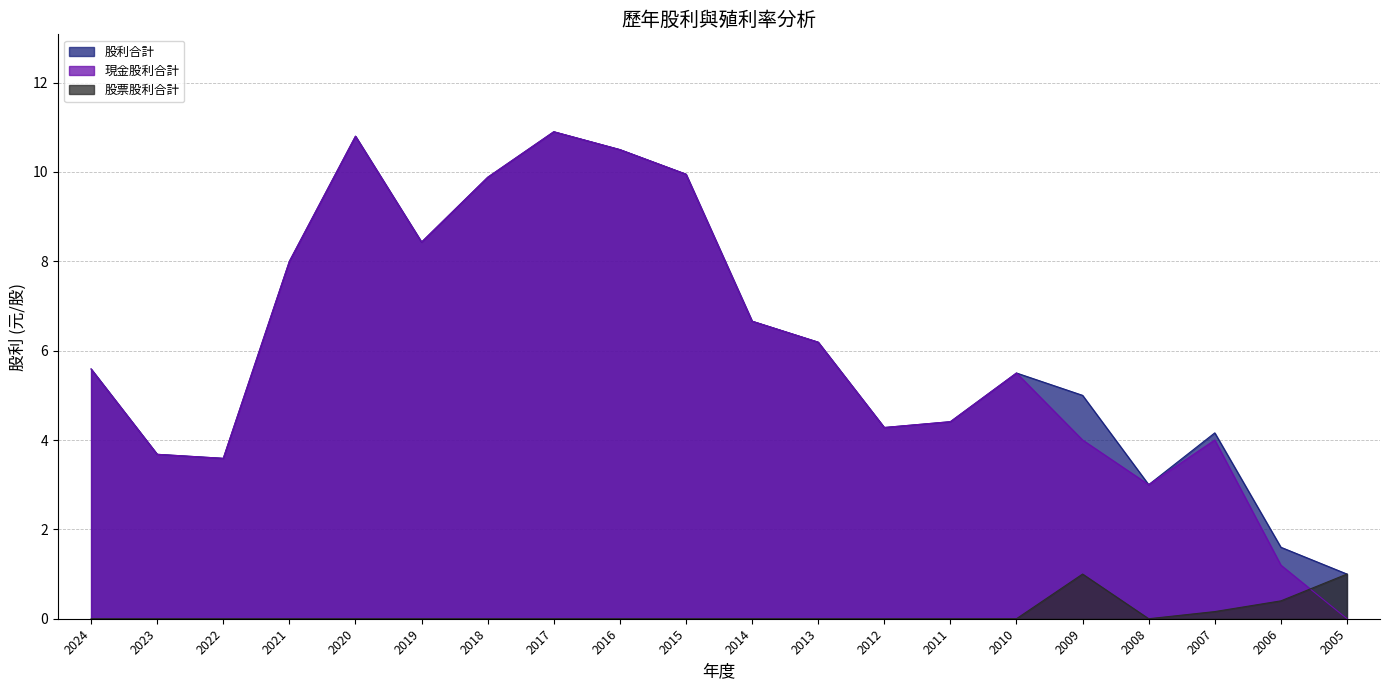

Is it true that 現金股利合計 equals 8.4 at 2019?

True